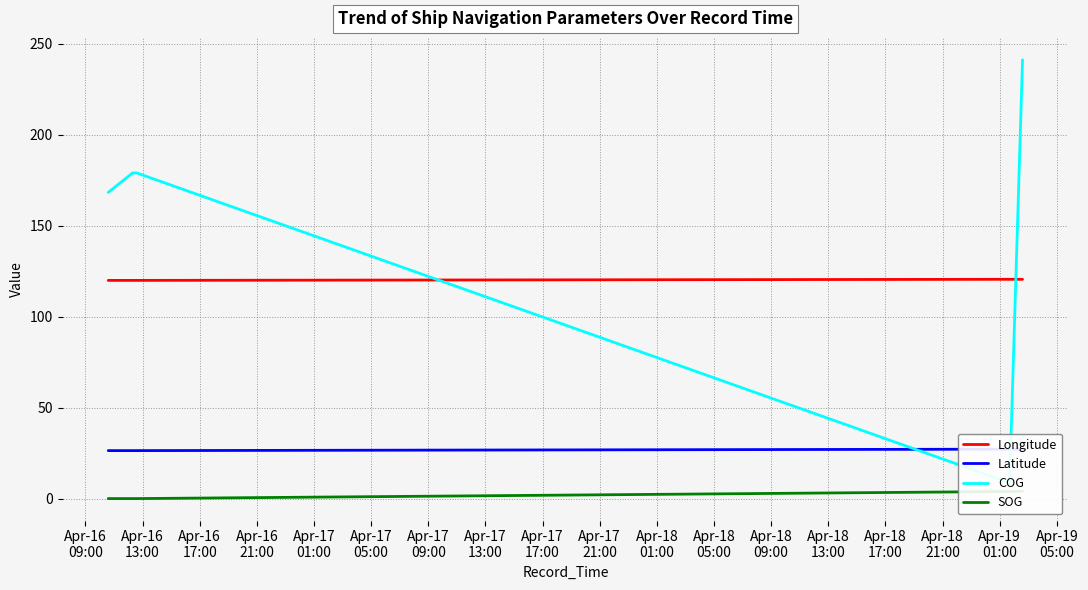

In Longitude, how many points are higher than both neighbors (excluding endpoints)?

1